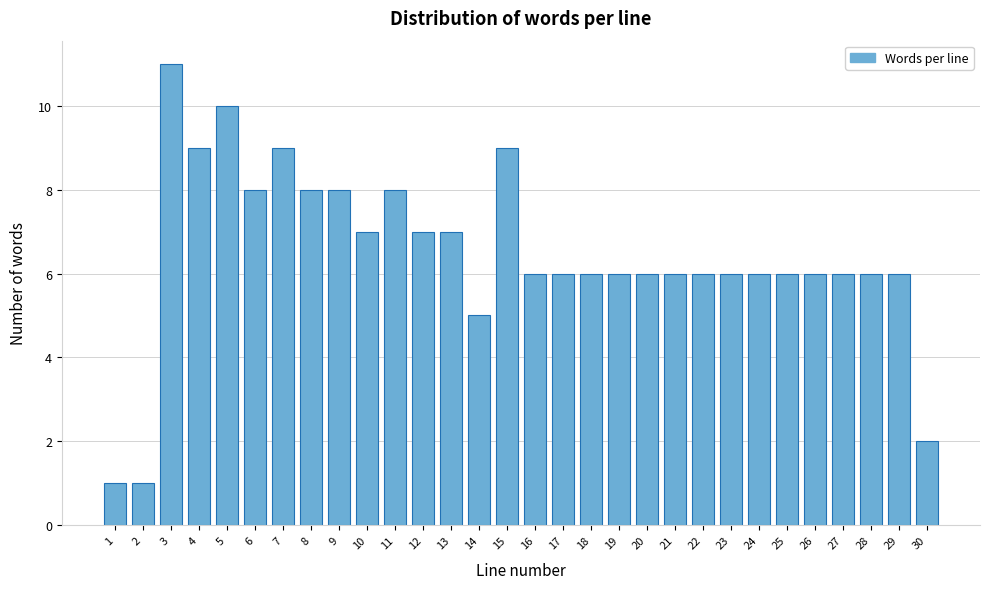

Reading right to left, transcribe all the data shown in this chart.

2	6	6	6	6	6	6	6	6	6	6	6	6	6	6	9	5	7	7	8	7	8	8	9	8	10	9	11	1	1